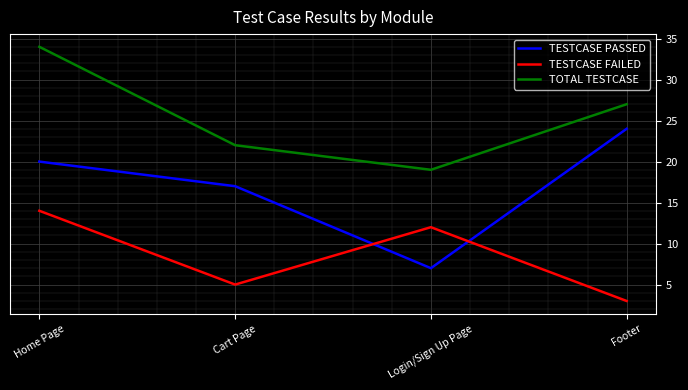

What is the sum of all TESTCASE FAILED values?

34